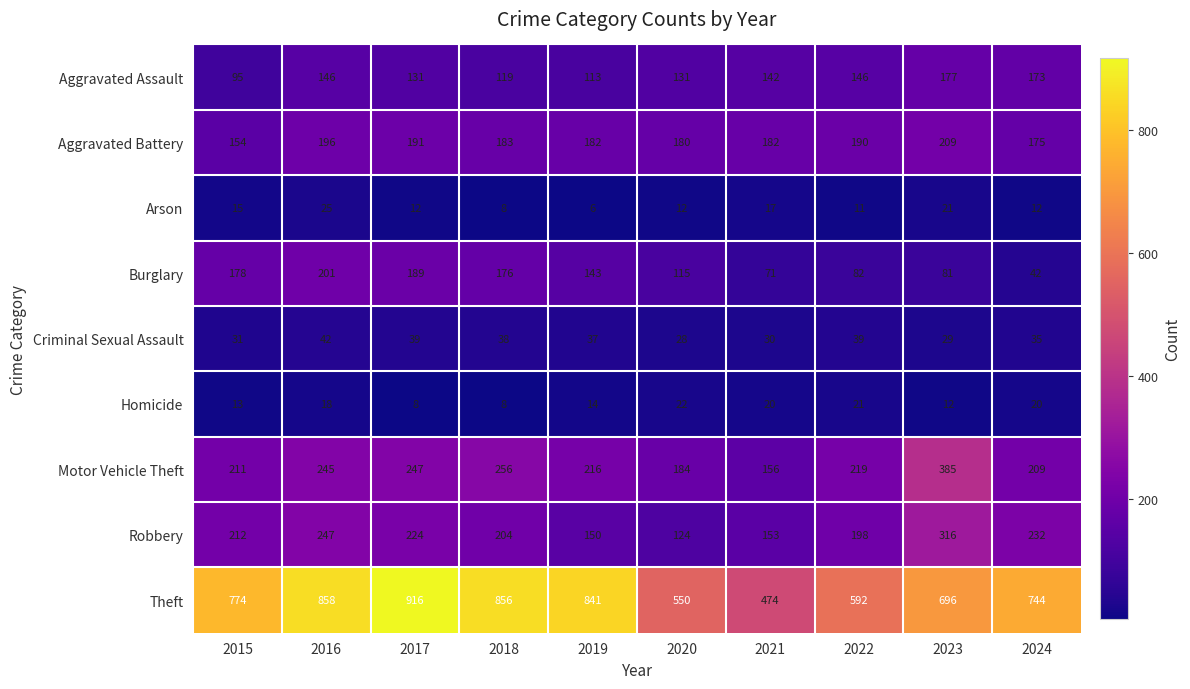

What is the lowest value of the Criminal Sexual Assault series?

28